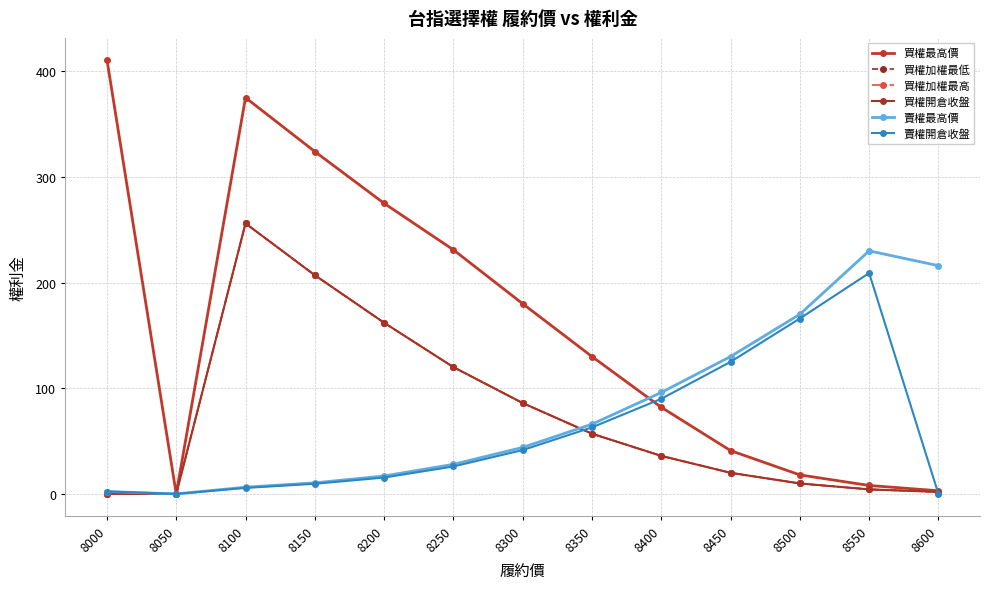

Does the chart have visible grid lines?

Yes